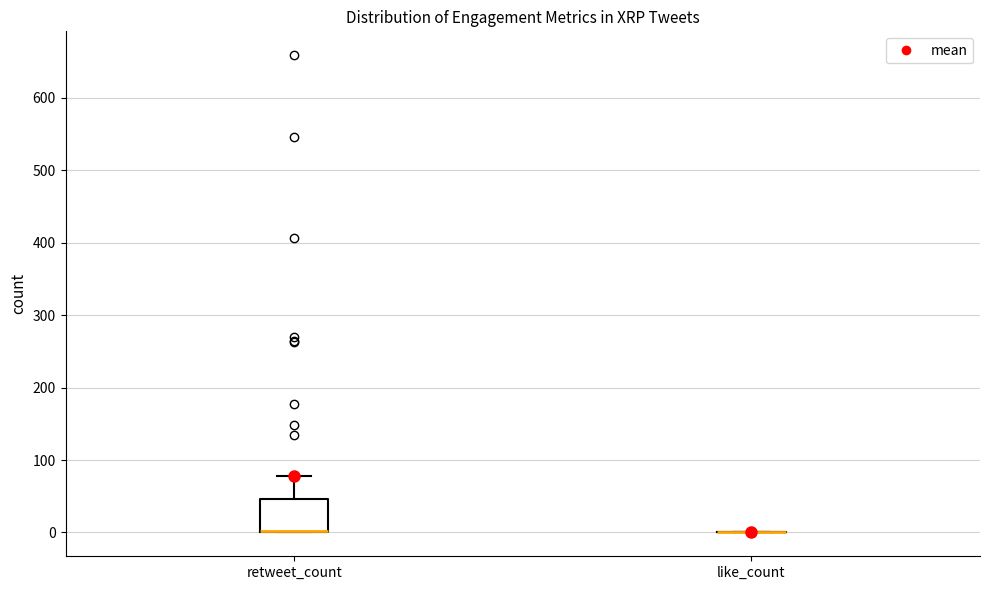

Reading left to right, read every box against the y-axis: the position of its median line, the range the box covers, and the ends of its whiskers. The values are not printed on the chart, so give them approximately, as read against the axis.

retweet_count: median 0 (drawn on the box's lower edge), box 0 to 50, whiskers 0 to 80
like_count: box collapsed to a line at 0, whiskers 0 to 0